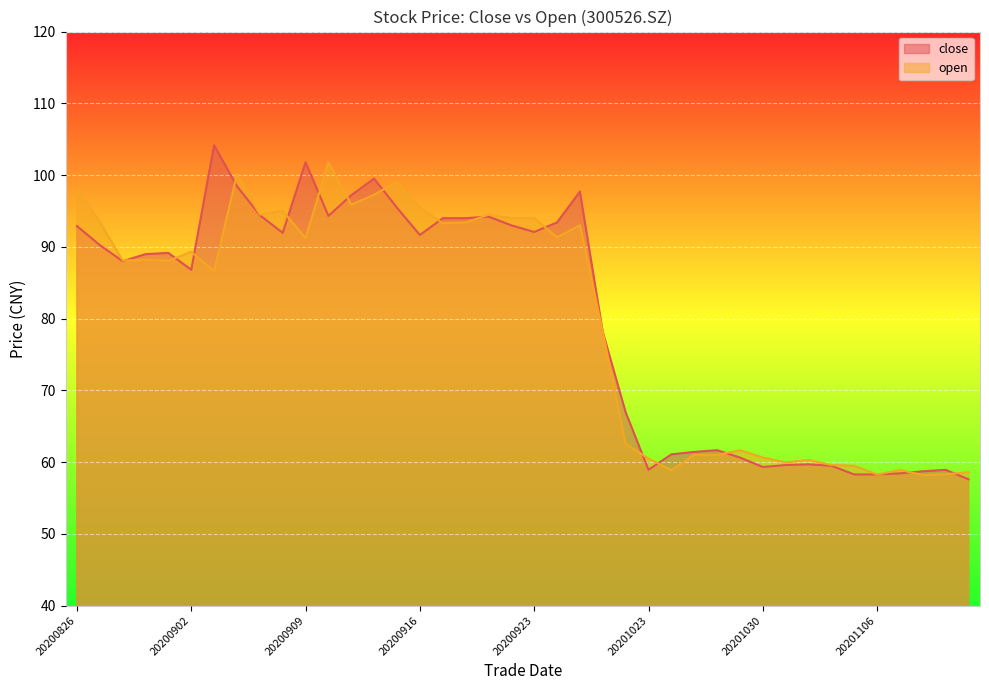

What is the highest value of the close series?

104.2